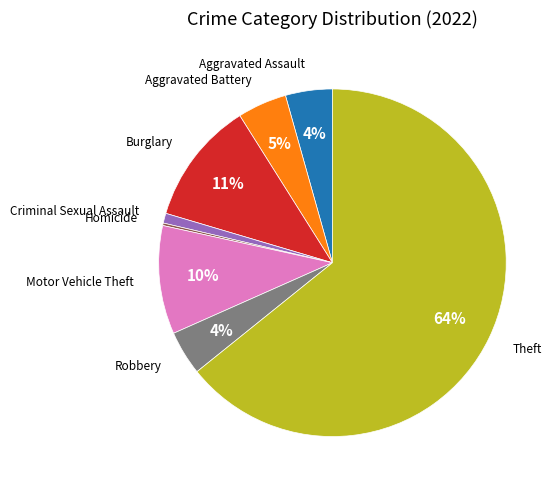

To the nearest percent, what is the combined percentage of Aggravated Assault and Theft?

69%